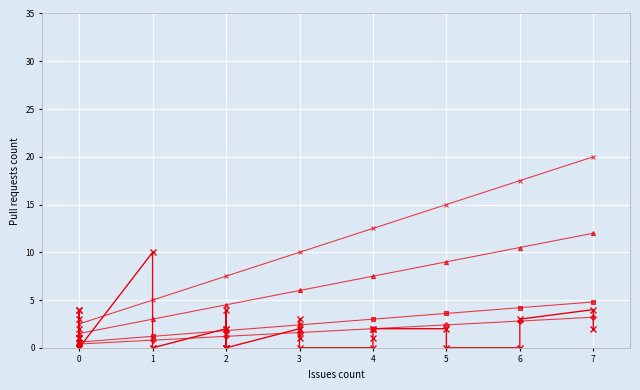

How many values are between 0 and 2?

32